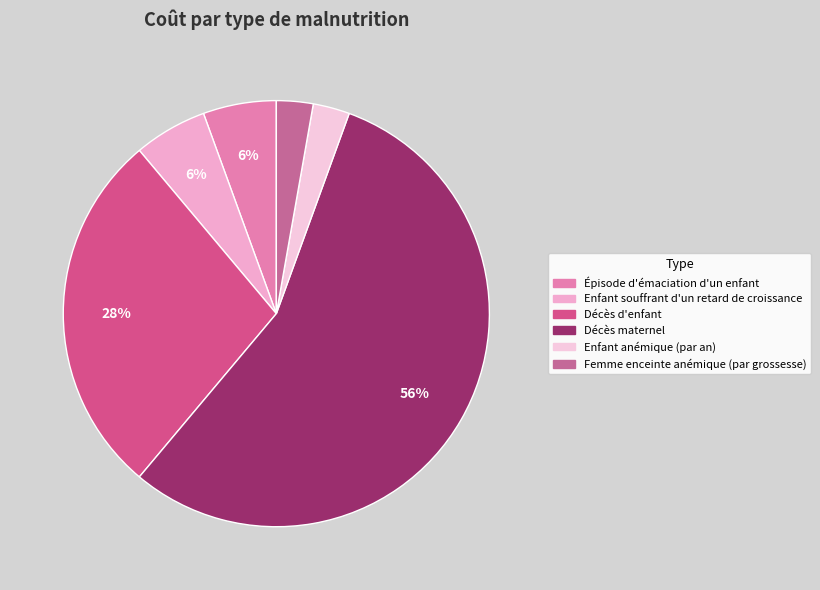

Is the sum of Décès d'enfant and Enfant souffrant d'un retard de croissance greater than half?

No